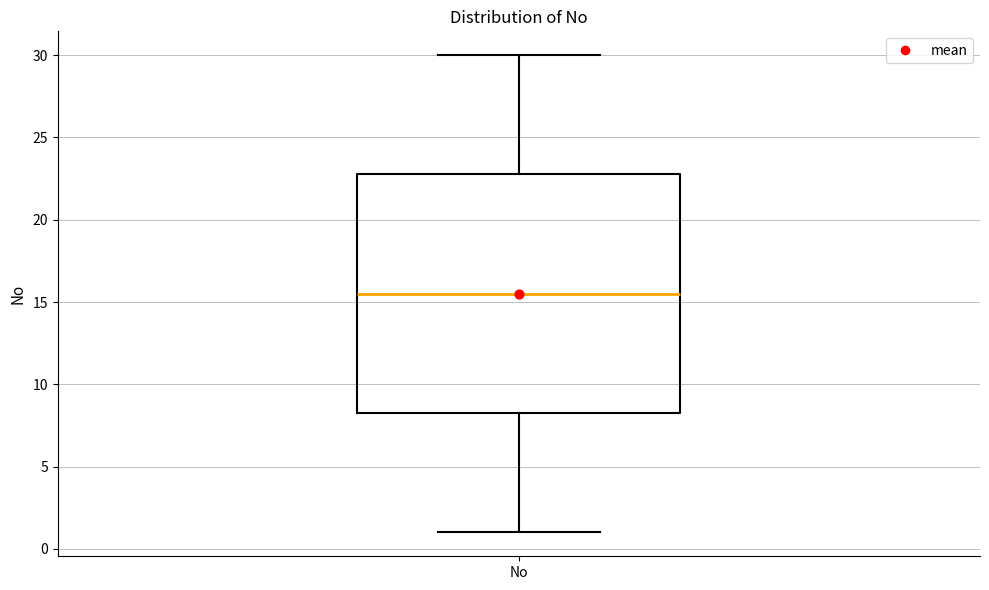

Read this box plot against the y-axis: the position of the median line, the range covered by the box, and the ends of both whiskers. The values are not printed on the chart, so give them approximately, as read against the axis.

median 15.5, box 8.5 to 23.0, whiskers 1.0 to 30.0